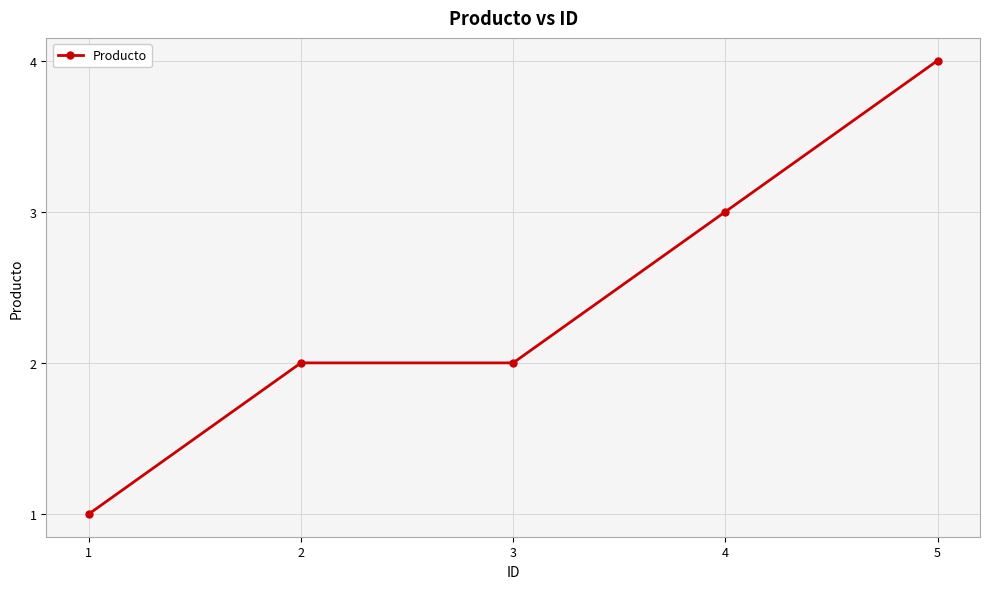

What is the sum of all values?

12